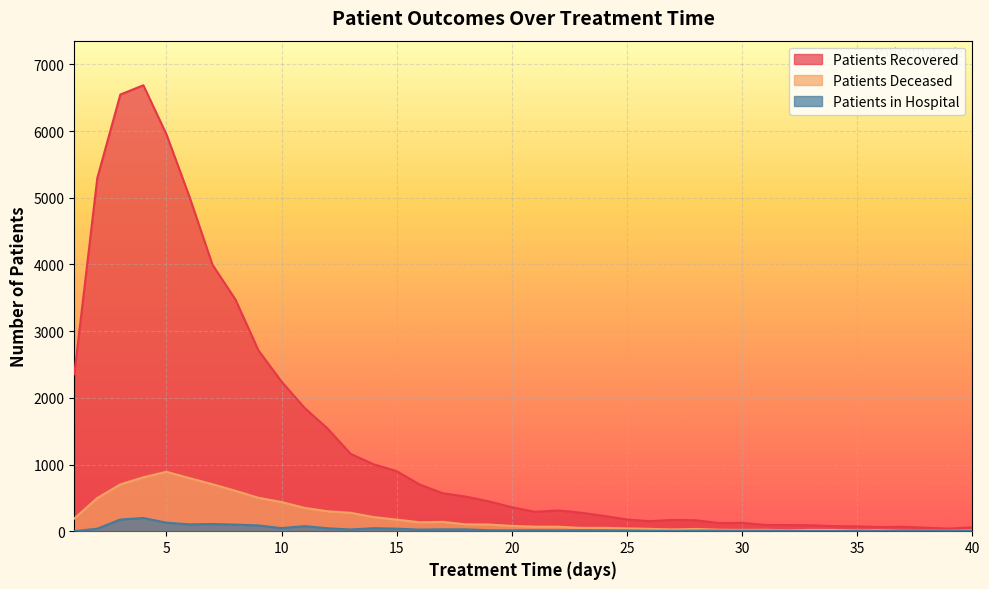

What is the value of the patients_in_hospital point at the 10th from the left?

46